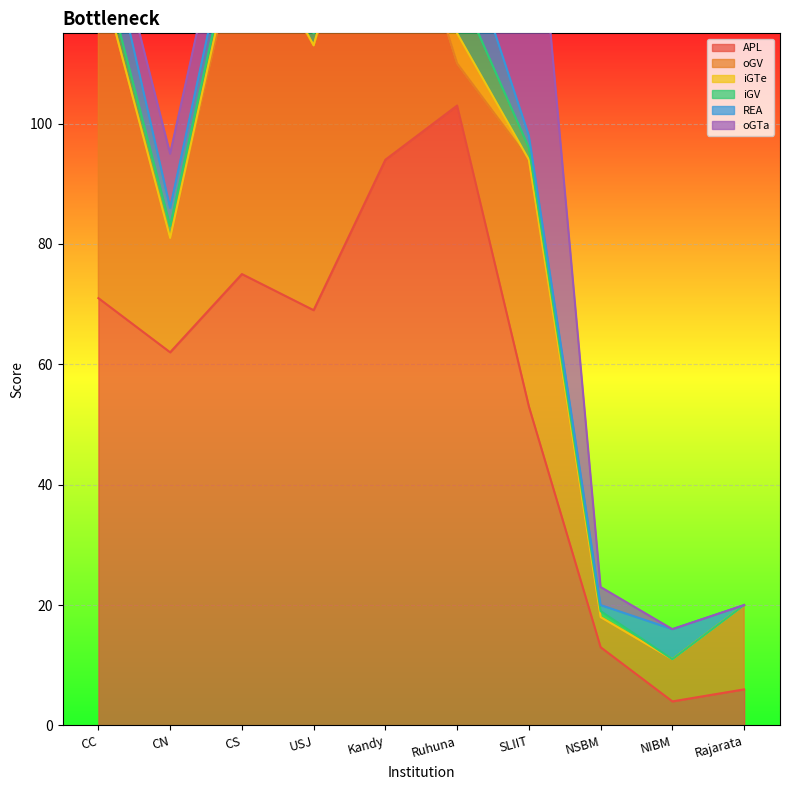

Which series has the largest total across all categories?

APL